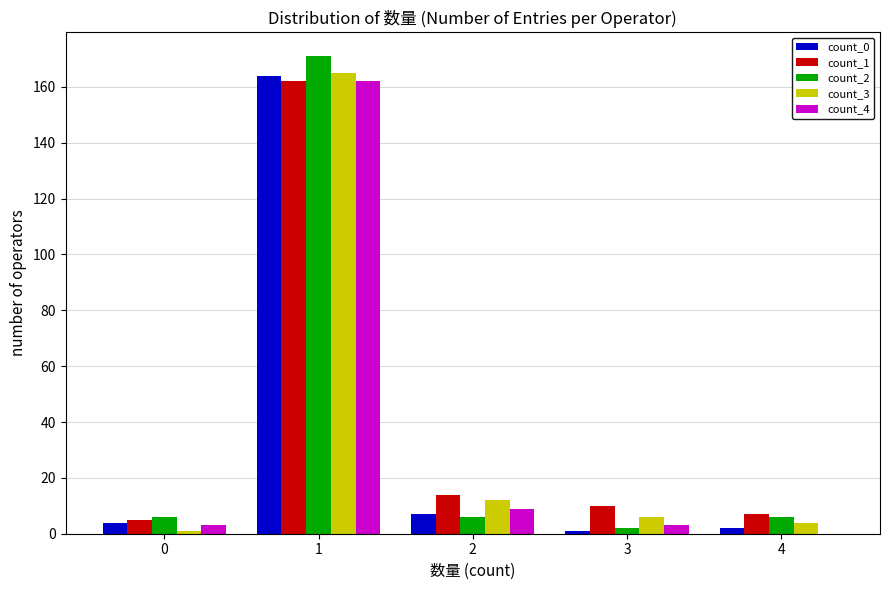

Reading right to left, extract all data points from this chart.

count_0: 4=2	3=1	2=7	1=164	0=4
count_1: 4=7	3=10	2=14	1=162	0=5
count_2: 4=6	3=2	2=6	1=171	0=6
count_3: 4=4	3=6	2=12	1=165	0=1
count_4: 4=0	3=3	2=9	1=162	0=3